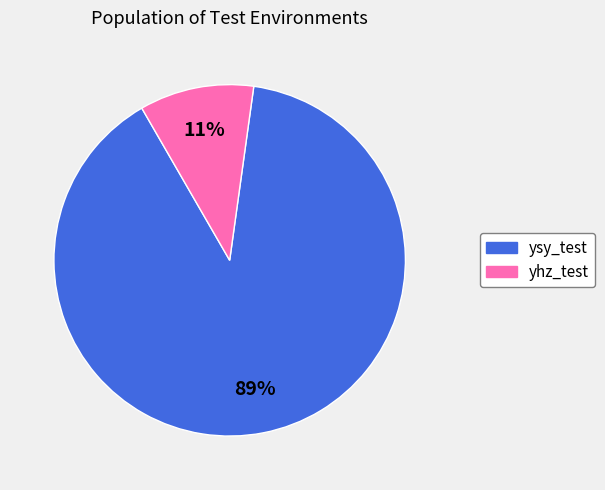

How many slices are in this pie chart?

2